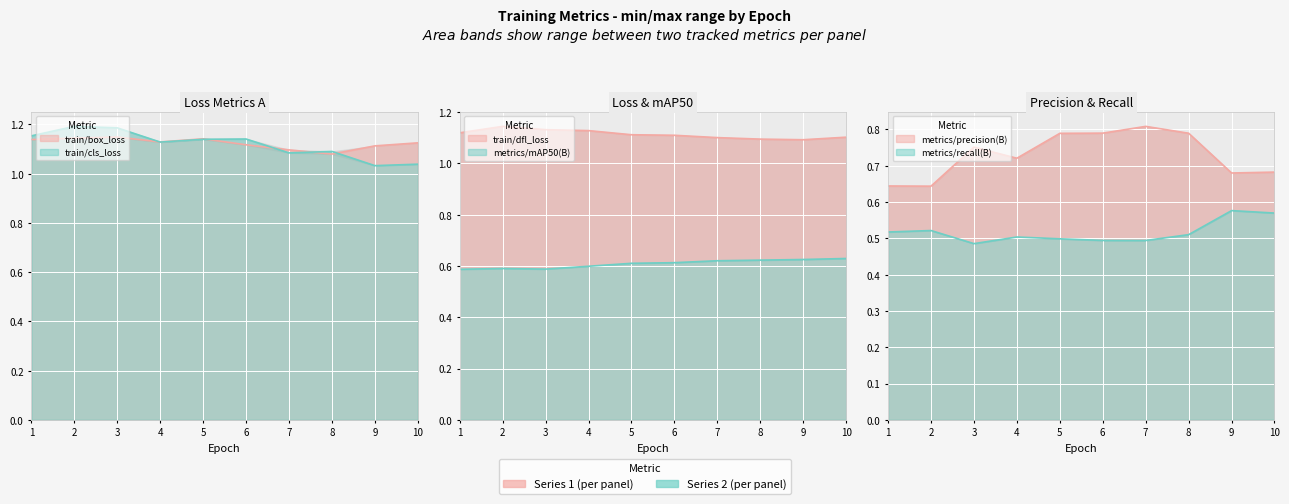

List the series in order of their peak value, highest first.

train/cls_loss, train/box_loss, train/dfl_loss, metrics/precision(B), metrics/mAP50(B), metrics/recall(B)